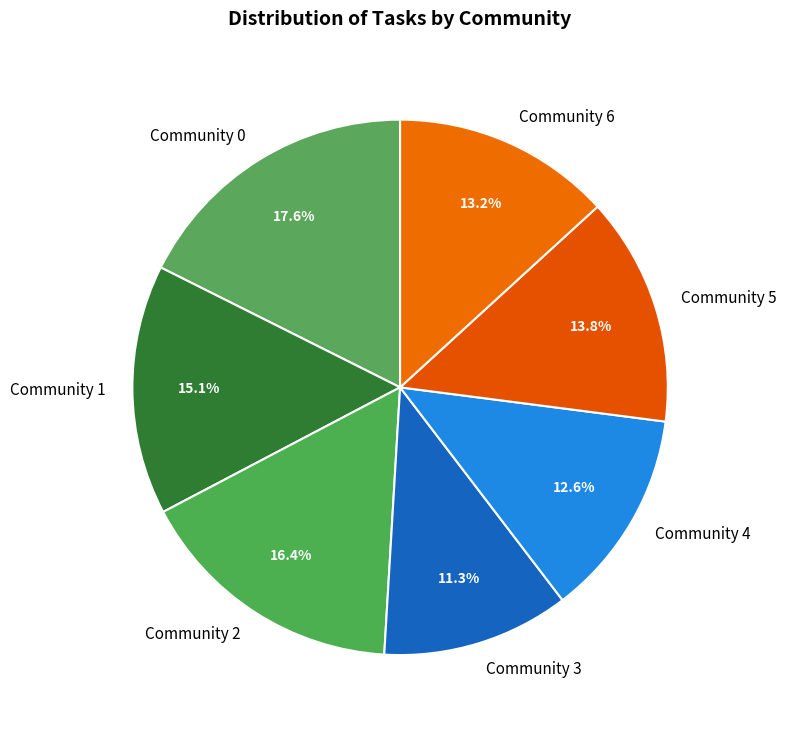

Is Community 0 the majority of the pie?

No